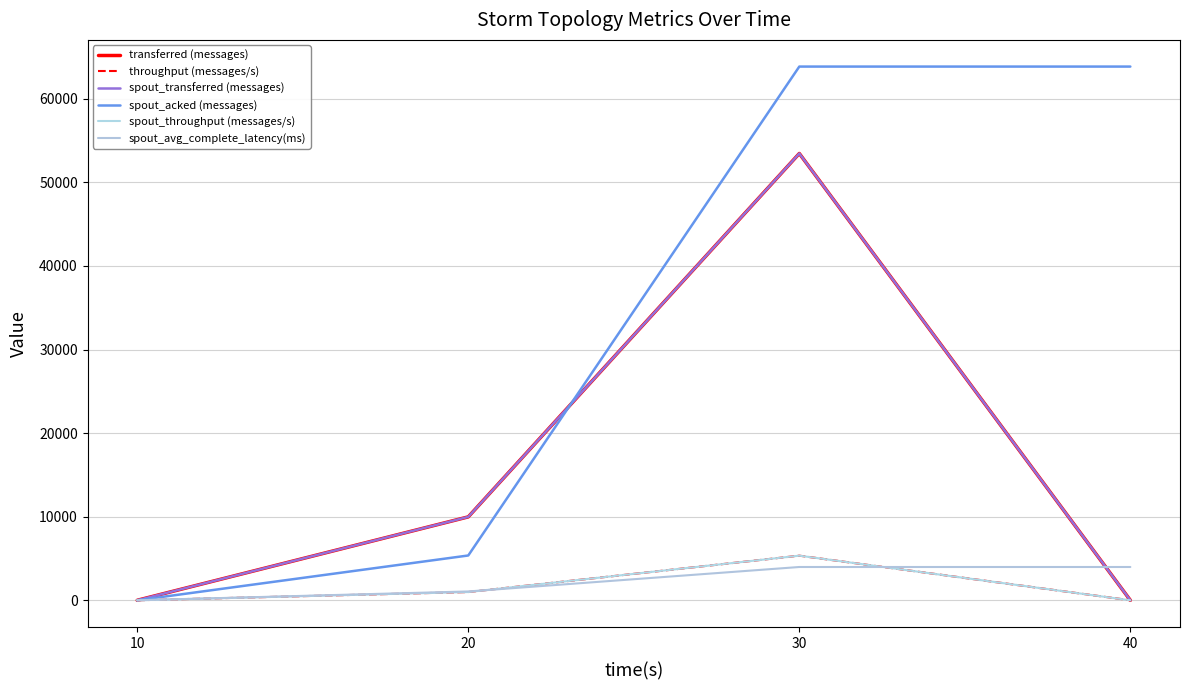

How many intersections are there between spout_throughput (messages/s) and spout_avg_complete_latency(ms)?

2